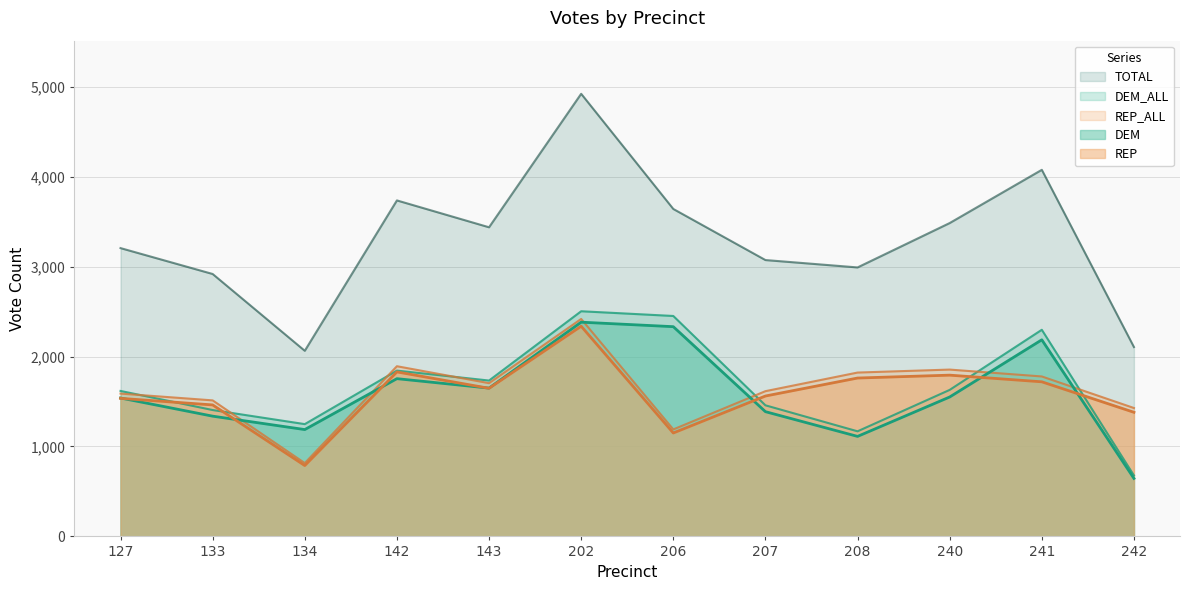

Which series ends up on top after the final intersection of REP and DEM?

REP